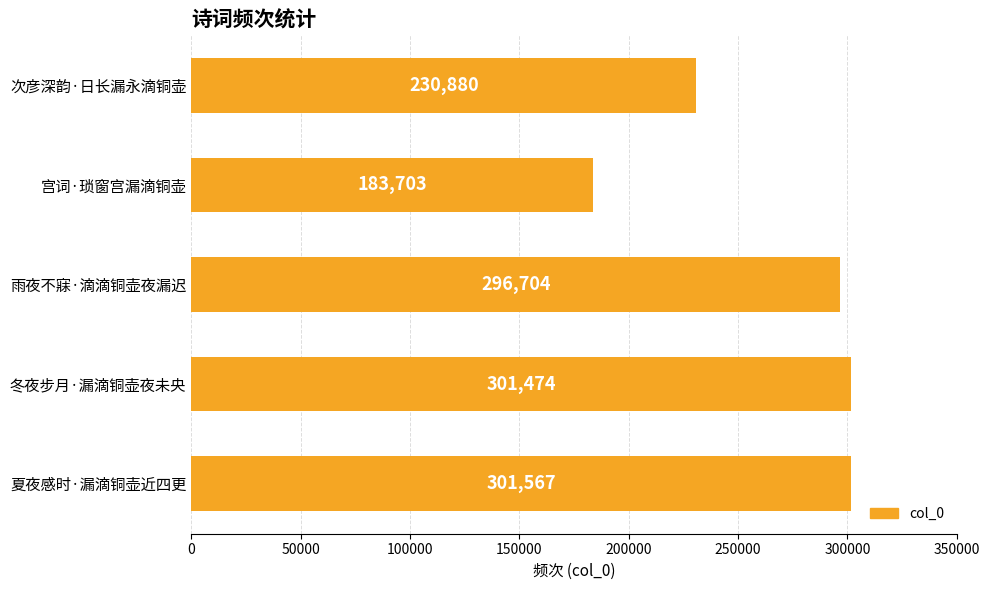

Is it true that the value at 夏夜感时·漏滴铜壶近四更 is 477619?

False